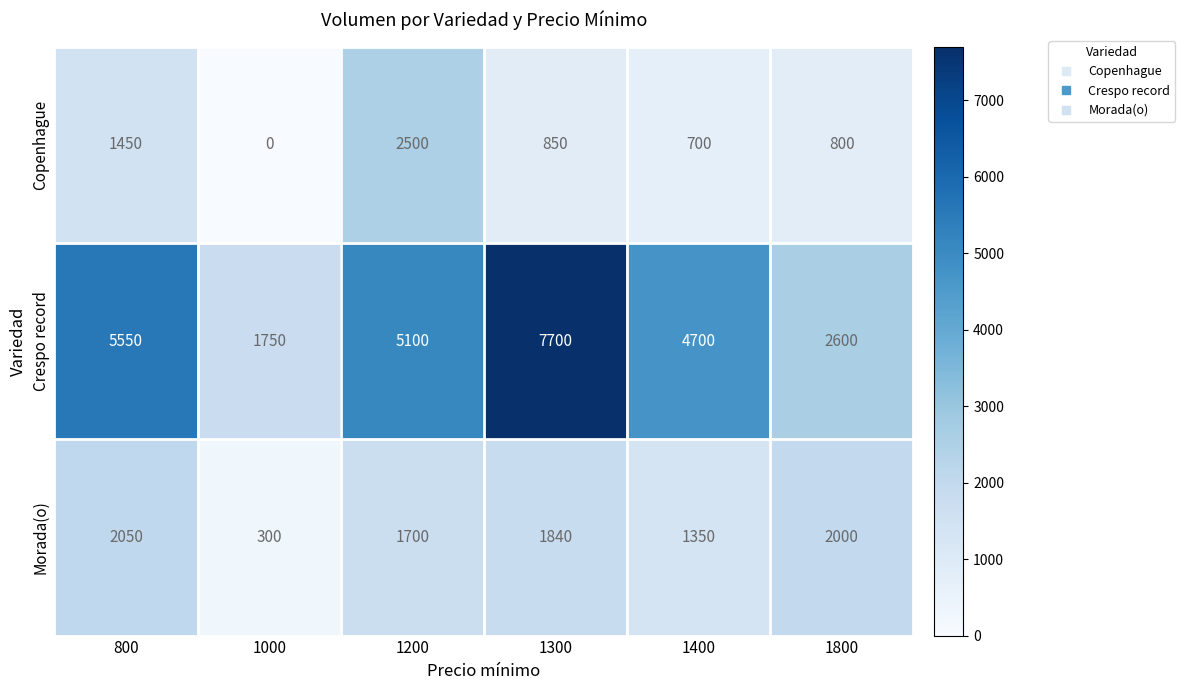

Is it true that Crespo record equals 3744 at 800?

False